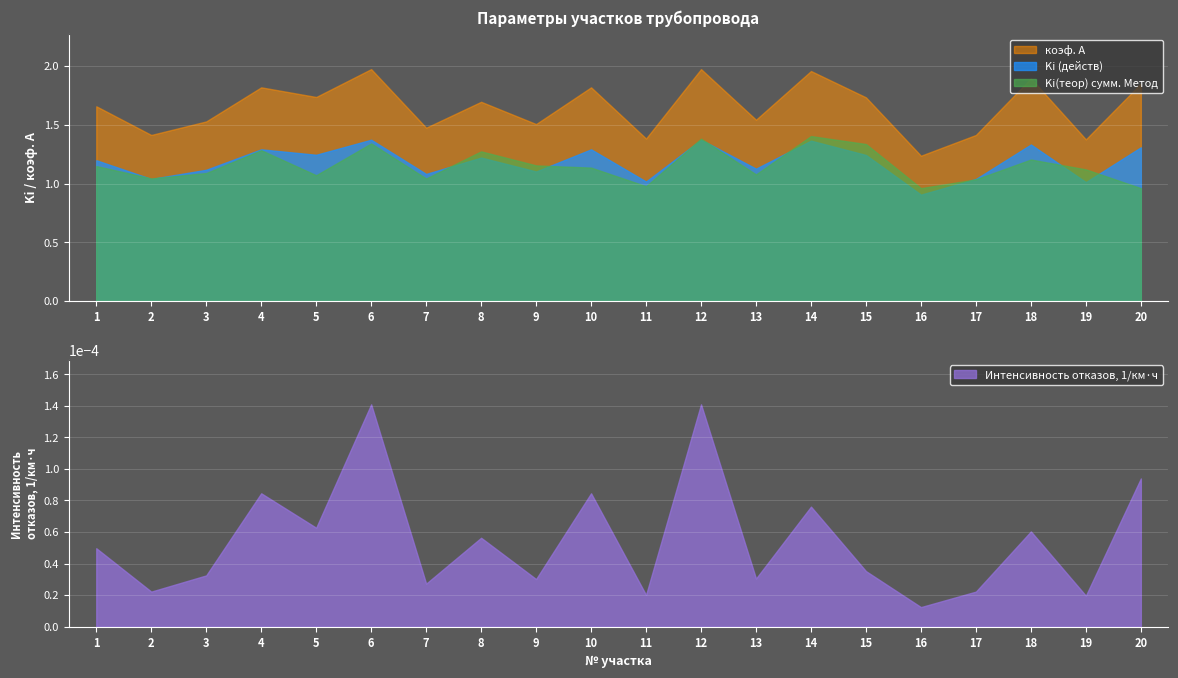

What is the value of the Ki(теор) сумм. Метод point at the 5th from the left?

1.1